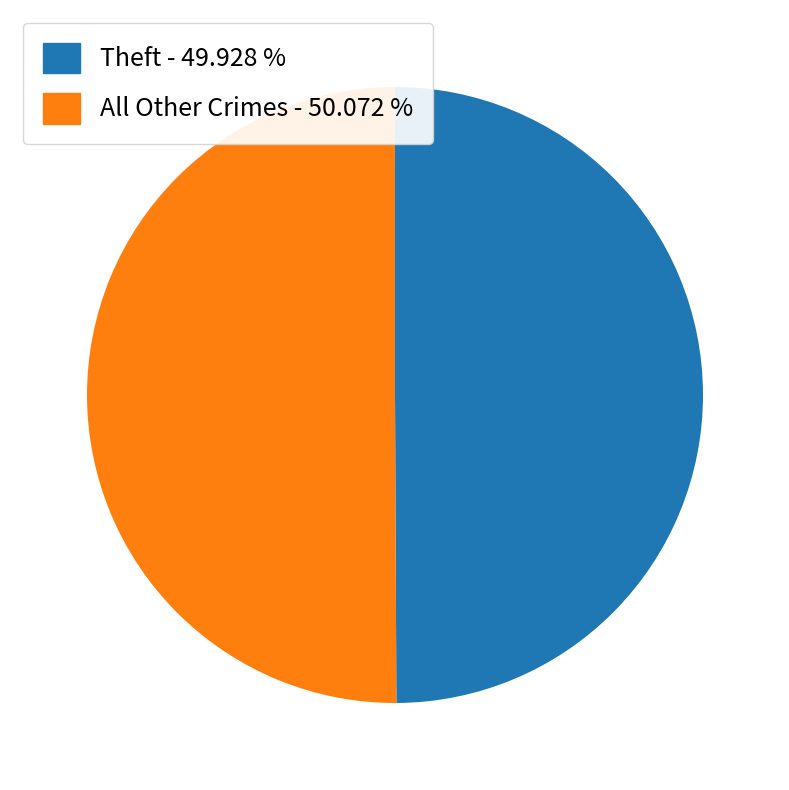

Combined, do Theft - 49.928 % and All Other Crimes - 50.072 % account for over 50%?

Yes